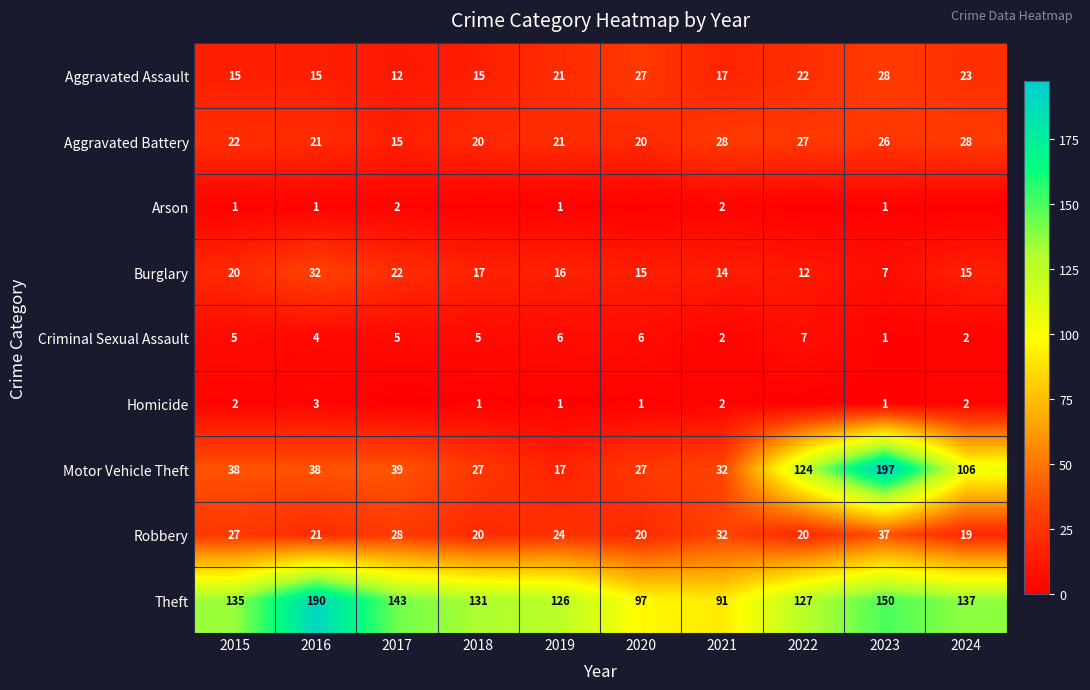

Where does the Burglary series first go above 16?

2015